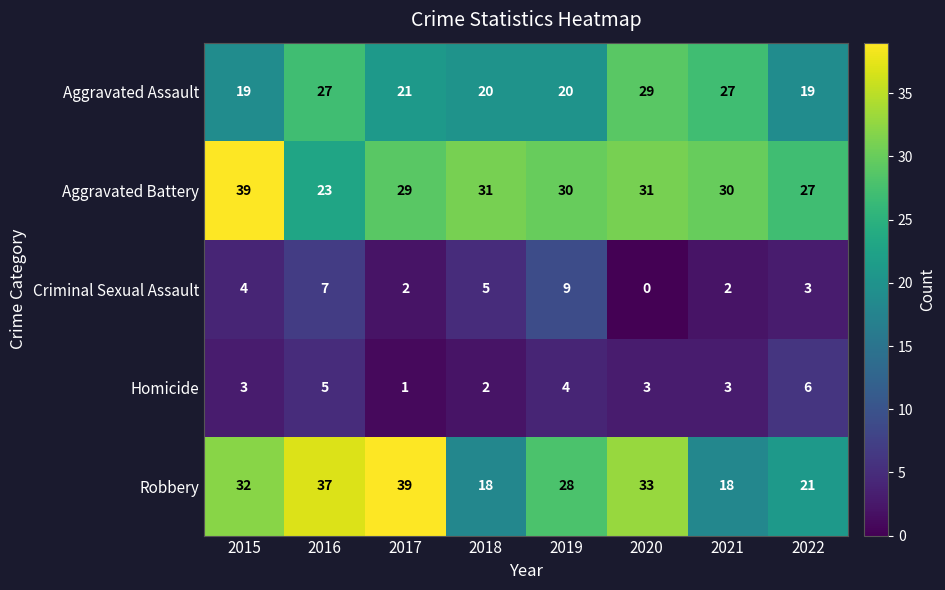

What is the approximate value of Aggravated Battery at 2019?

30